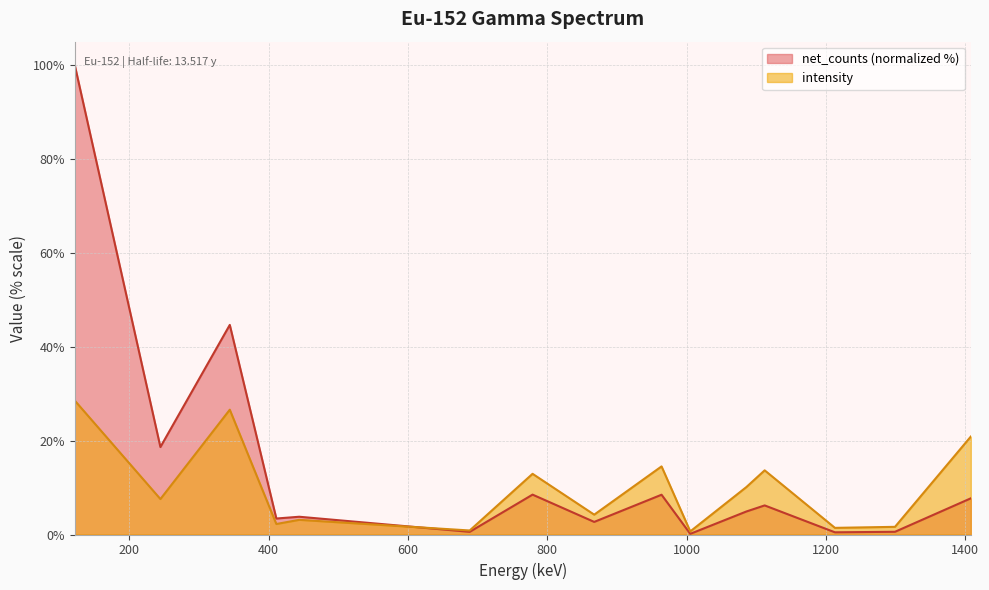

True or false: net_counts and intensity intersect in this chart.

True